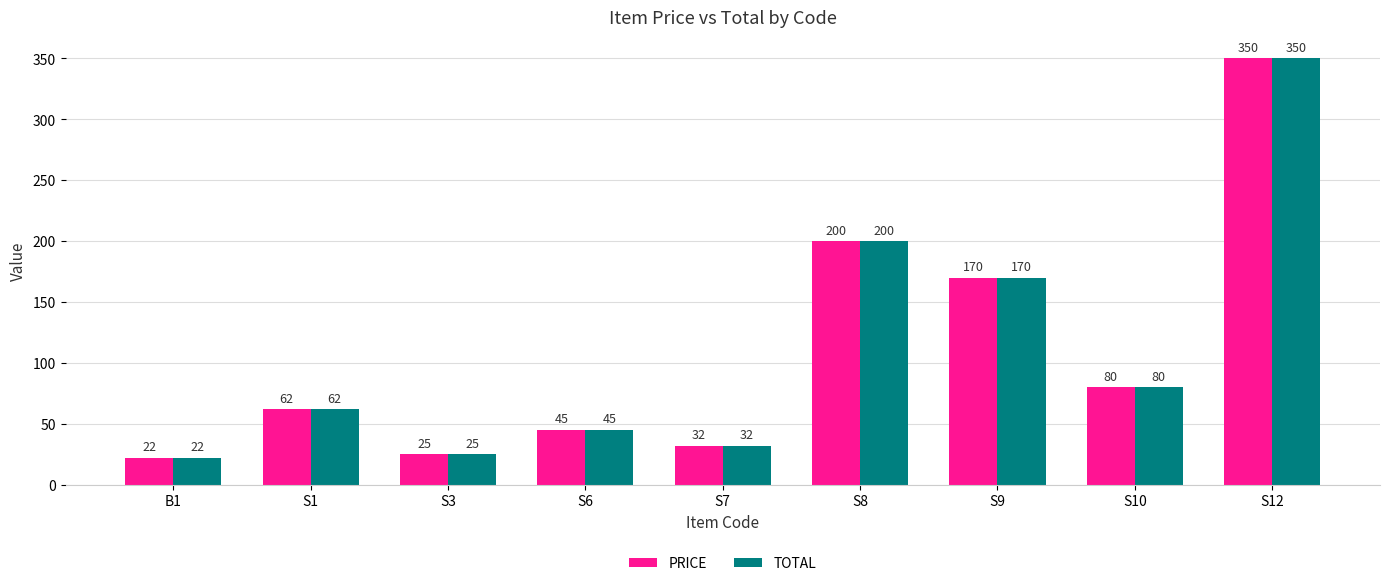

Which label corresponds to the largest value in the chart?

S12